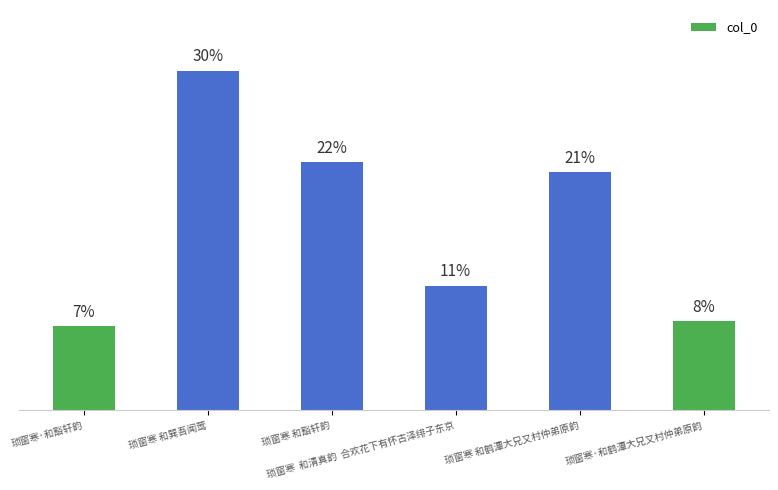

Reading left to right, extract all data points from this chart.

琐窗寒·和豁轩韵=7.5	琐窗寒 和巽吾闻莺=30.2	琐窗寒 和豁轩韵=22.1	琐窗寒  和清真韵  合欢花下有怀古泽绯子东京=11.1	琐窗寒 和鹤潭大兄又村仲弟原韵=21.2	琐窗寒·和鹤潭大兄又村仲弟原韵=7.9